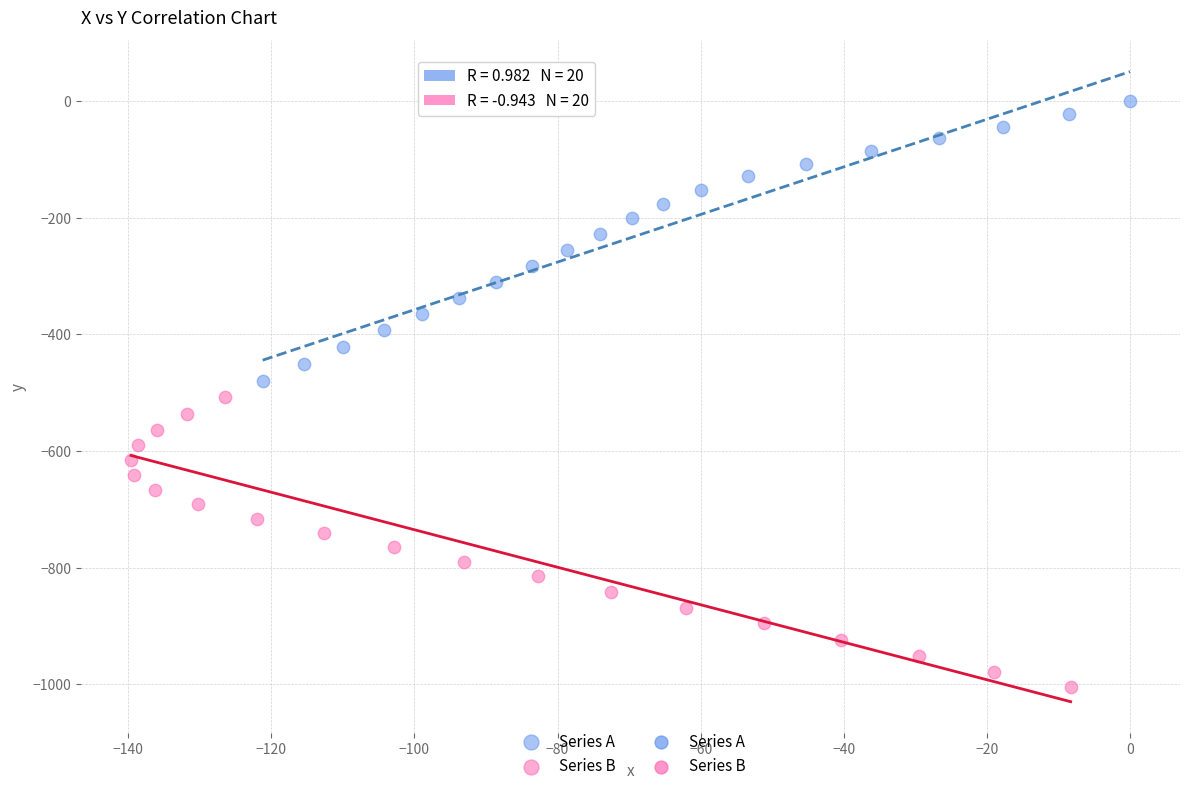

Which series has the widest spread of Y values?

Series B